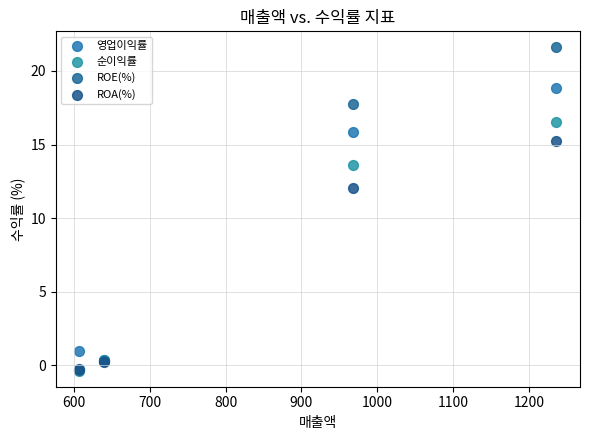

What are all the series names shown in the legend?

영업이익률, 순이익률, ROE(%), ROA(%)